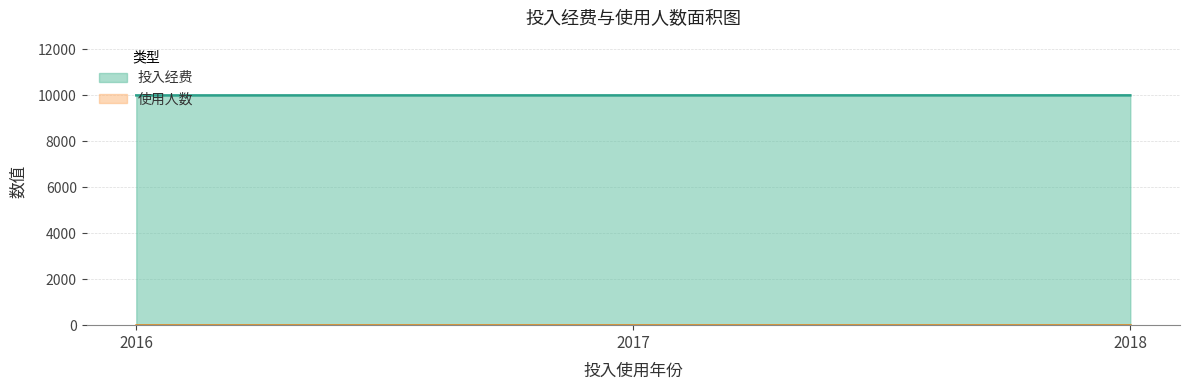

What is the change in value from 2016 to 2017?

+1